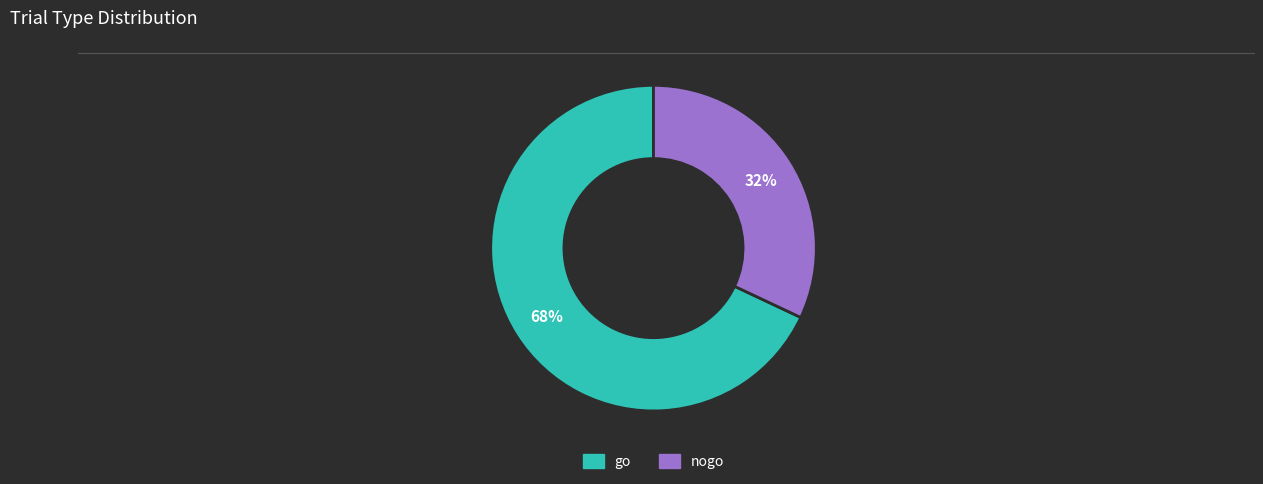

What percentage is the nogo slice, to the nearest percent?

32%